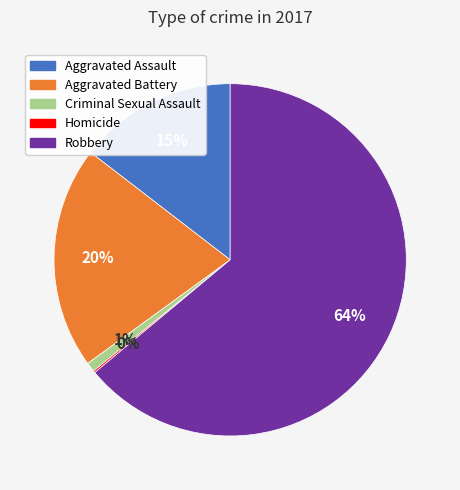

Does Robbery represent more than half of the total?

Yes